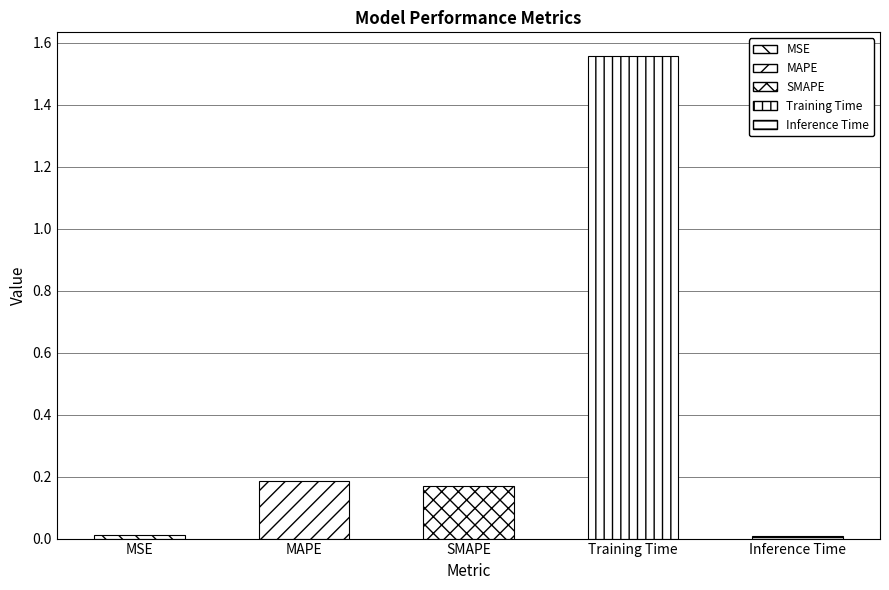

Count the number of categories in the chart.

5